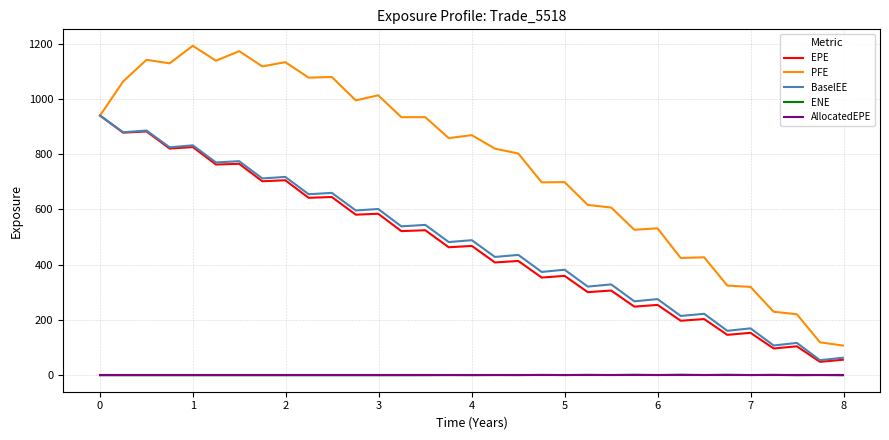

What is the sum of all EPE values?

15360.0